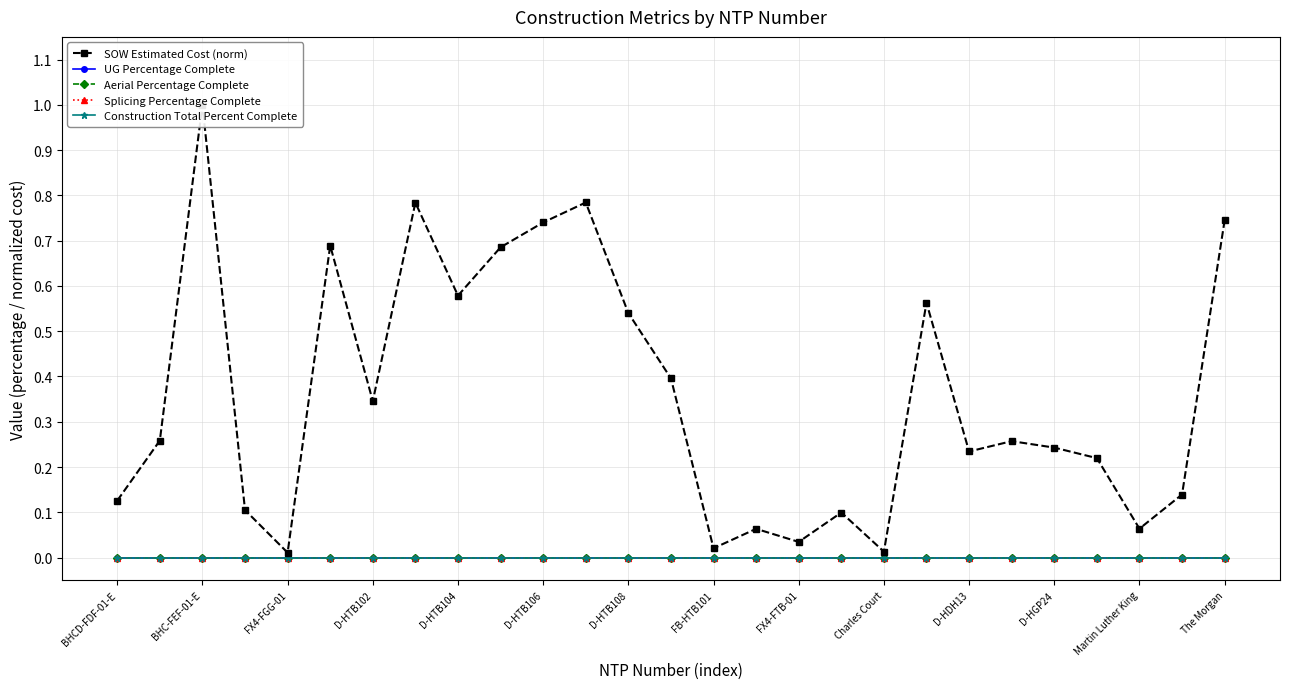

Count the number of categories in the chart.

27